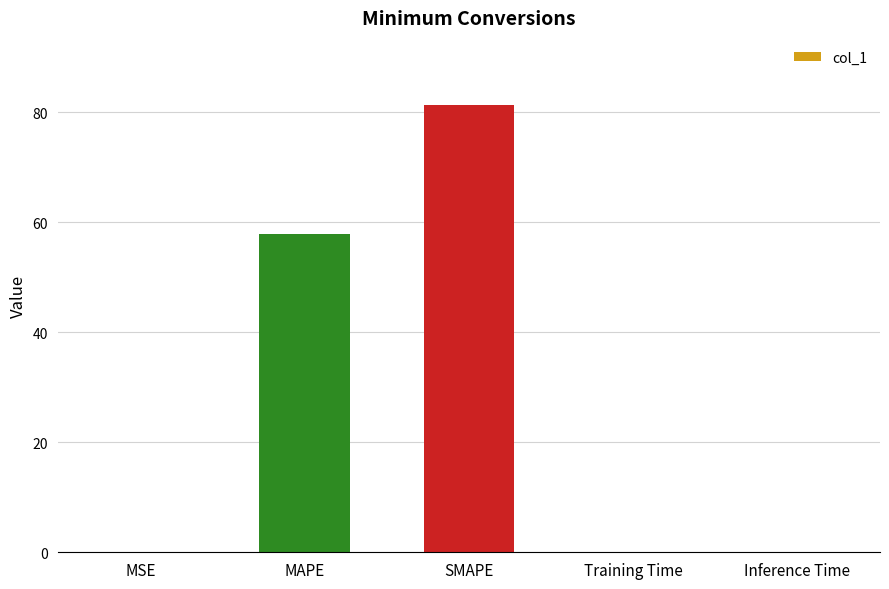

True or false: the data shows 56.2 at SMAPE.

False